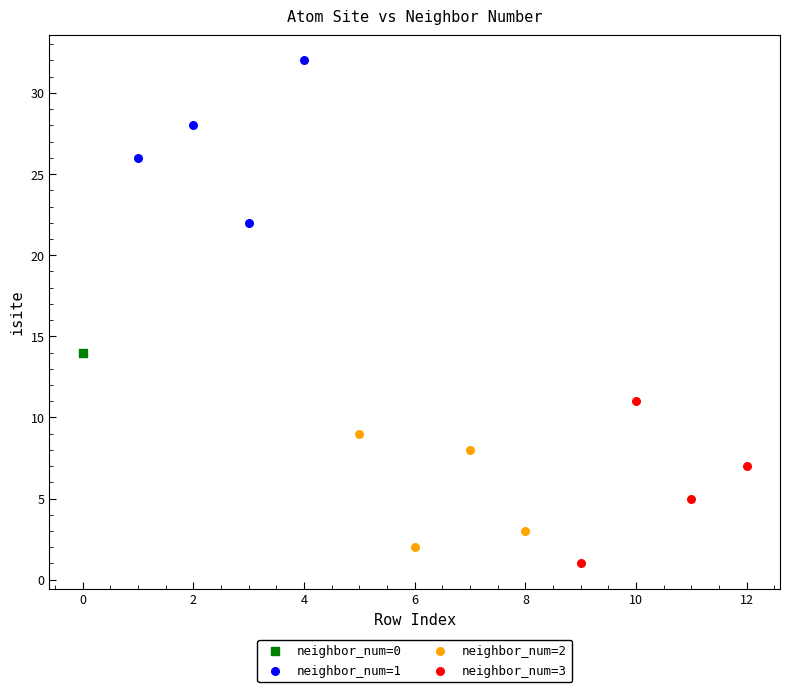

Which series contains the lowest Y value?

neighbor_num=3